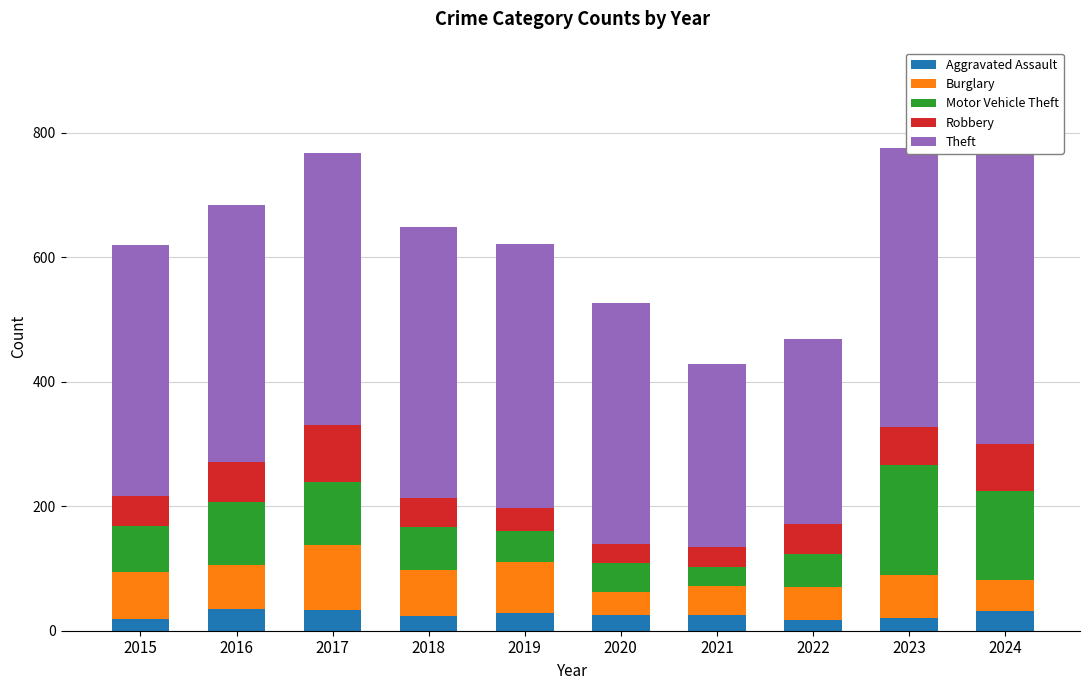

Is it true that Motor Vehicle Theft equals 82 at 2020?

False